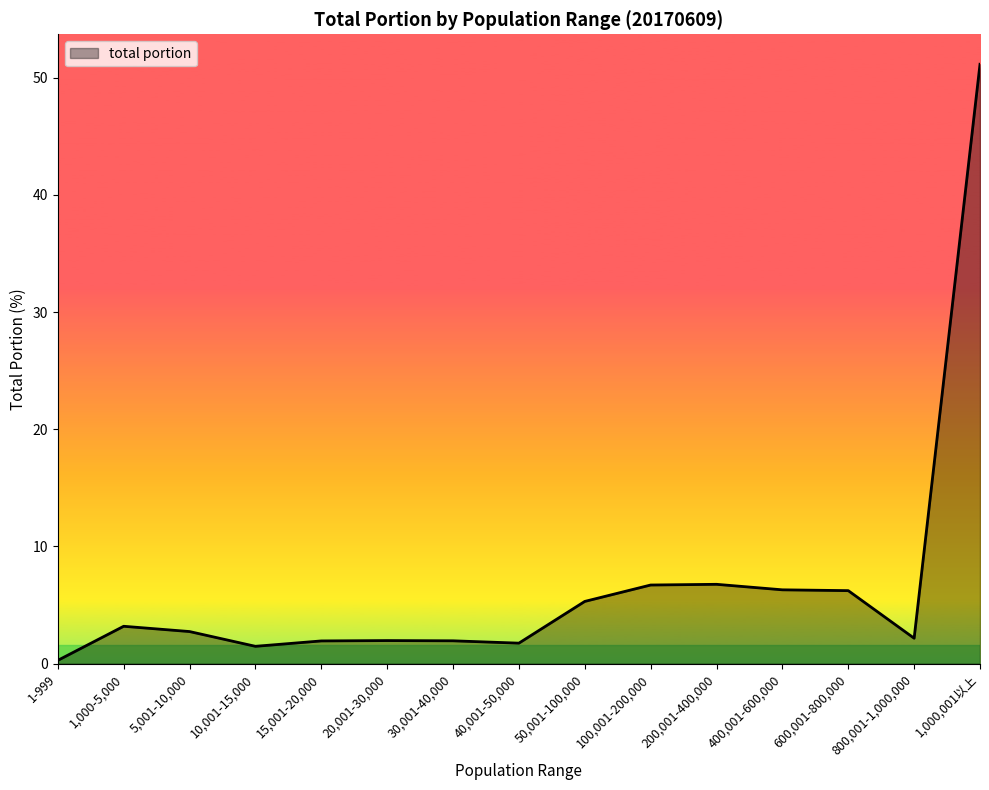

How many lines are shown in the chart?

1